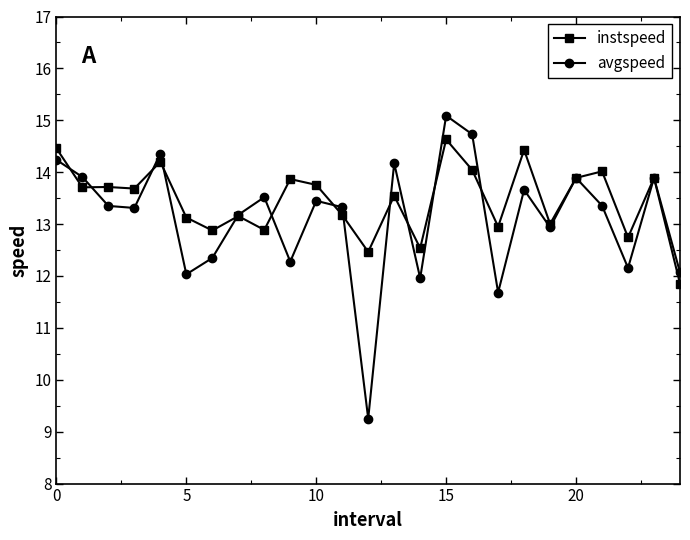

How many lines are shown in the chart?

2